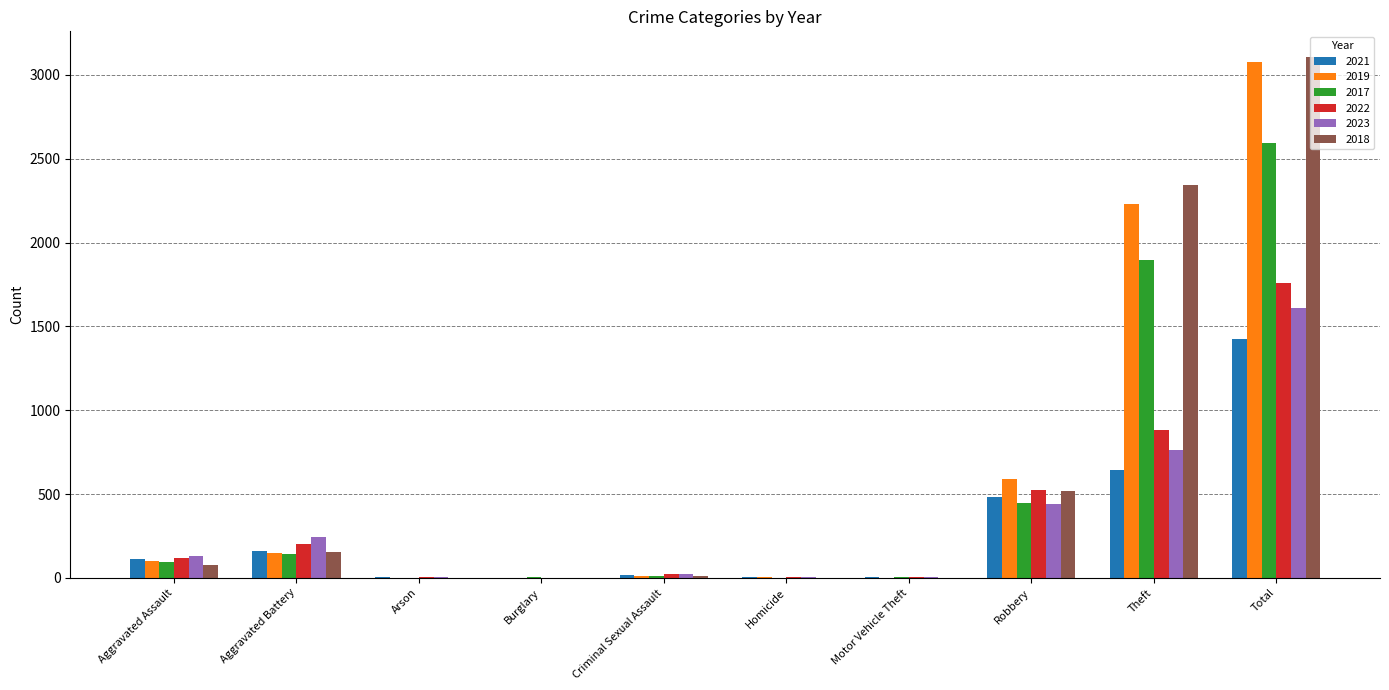

What are all the series names shown in the legend?

2021, 2019, 2017, 2022, 2023, 2018